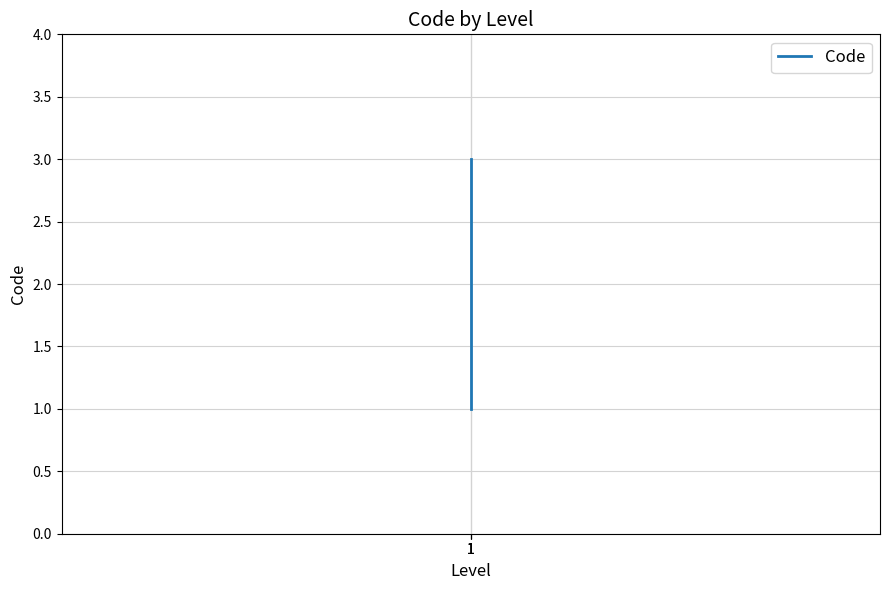

The chart shows a value of 1 at 1. True or false?

True